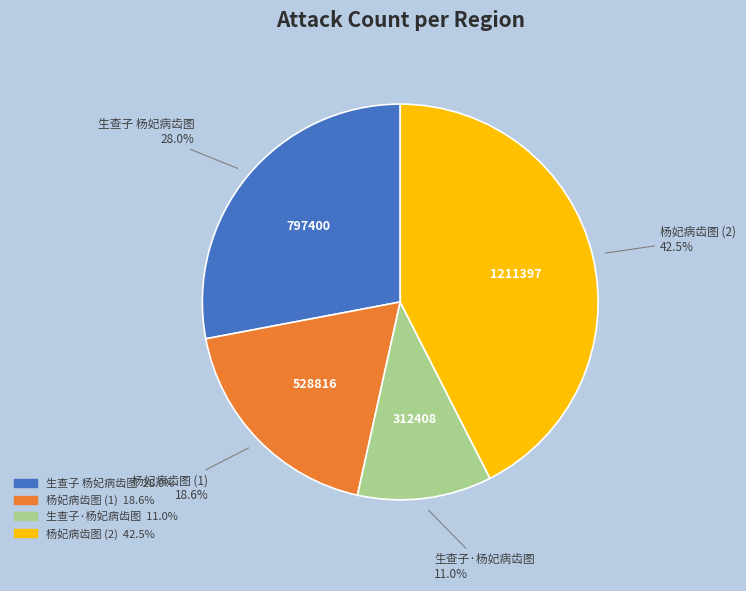

Does any single category account for the majority?

No